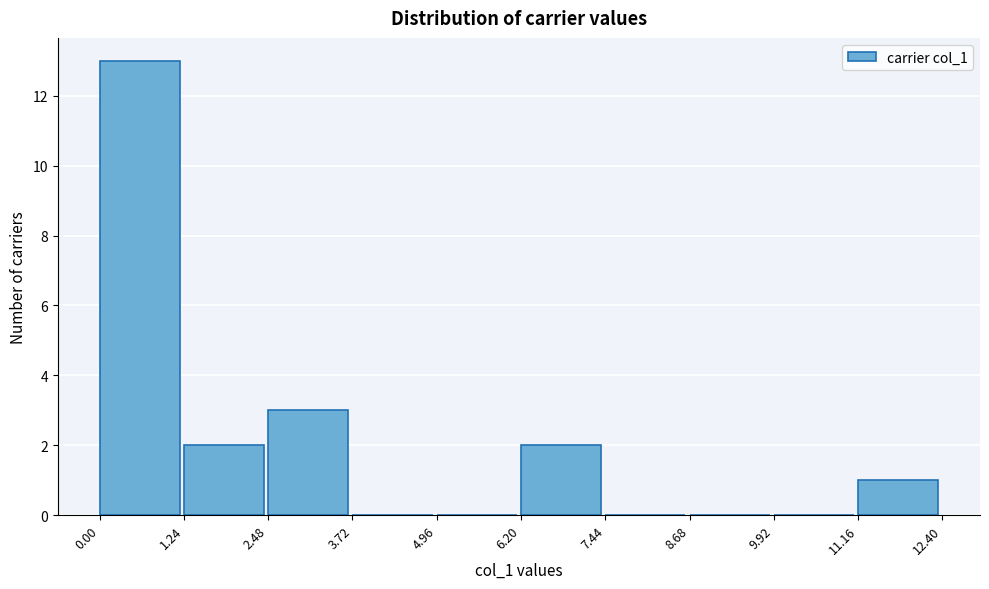

Over which range of the x-axis is the bar tallest?

0.00 to 1.24